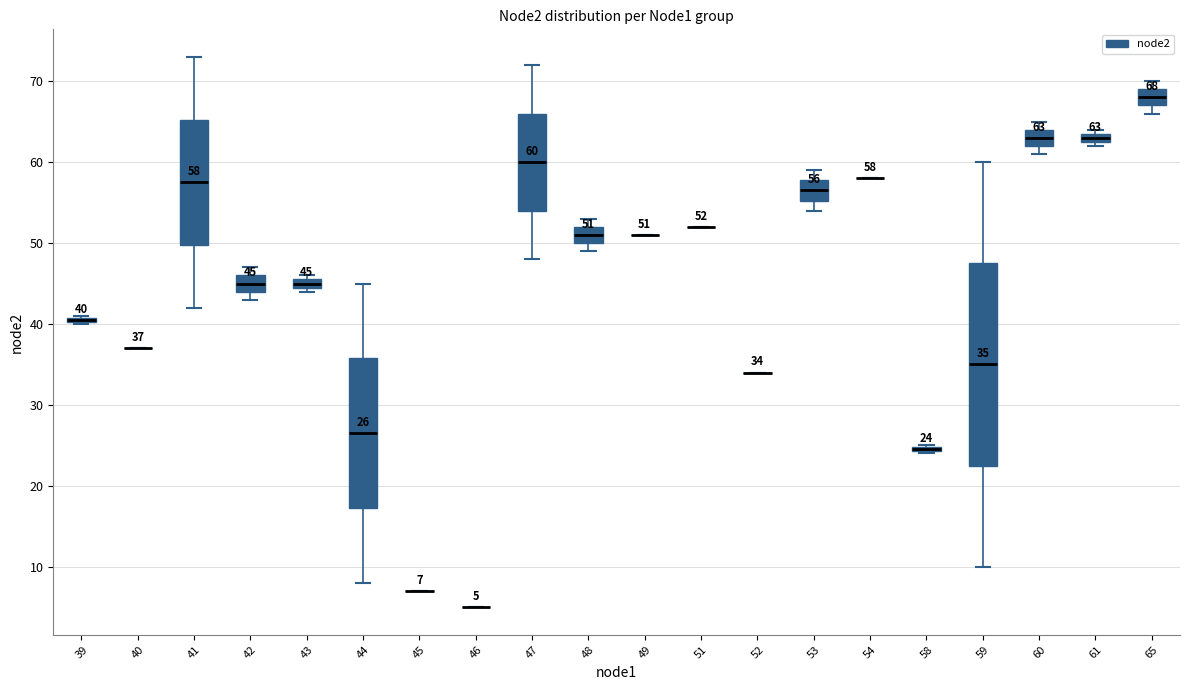

Comparing the boxes themselves (not the whiskers), which one is the tallest?

59